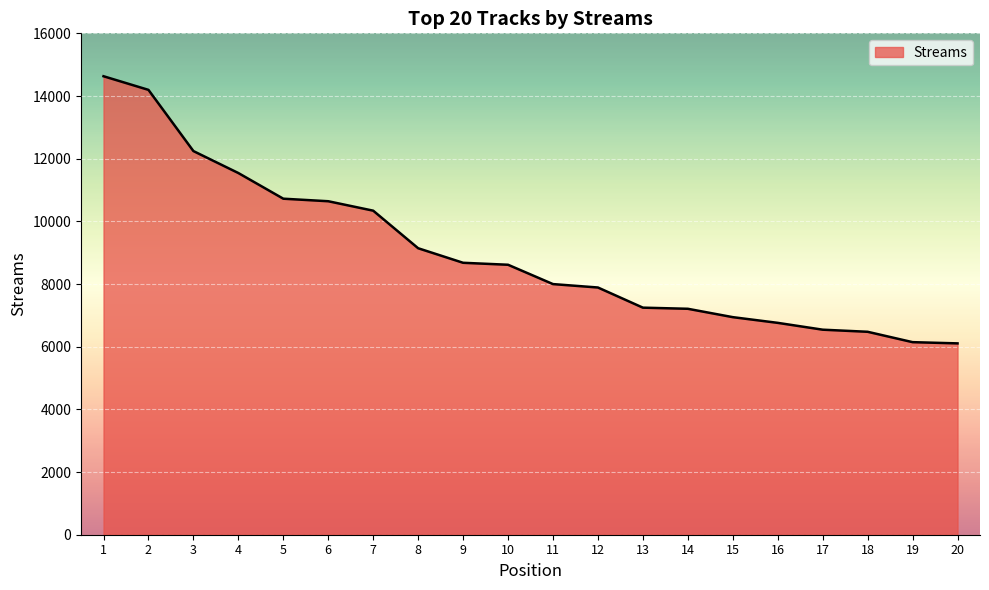

What is the average value?

9004